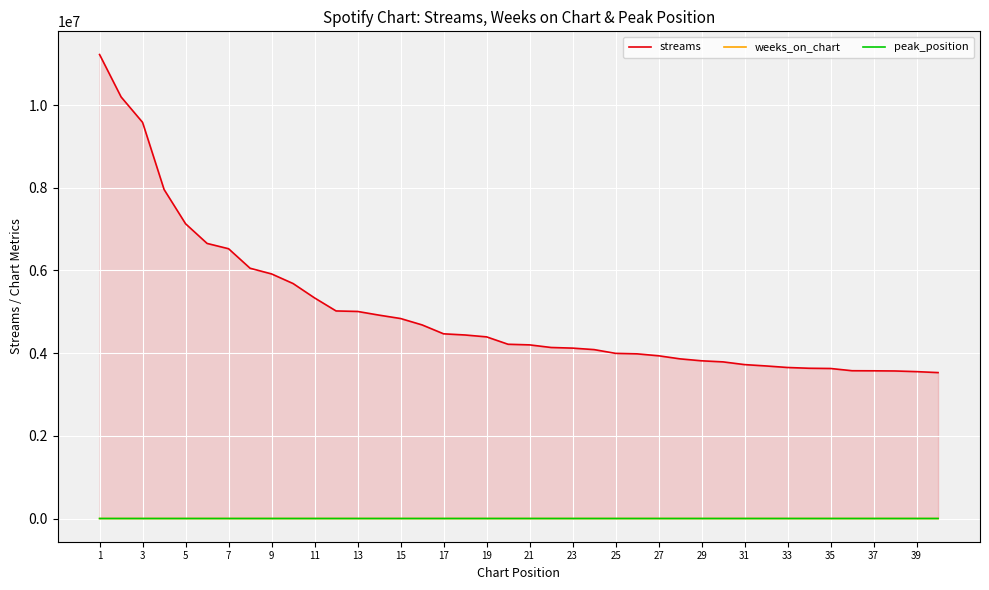

What is the difference between the second highest and second lowest values in the weeks_on_chart series?

28